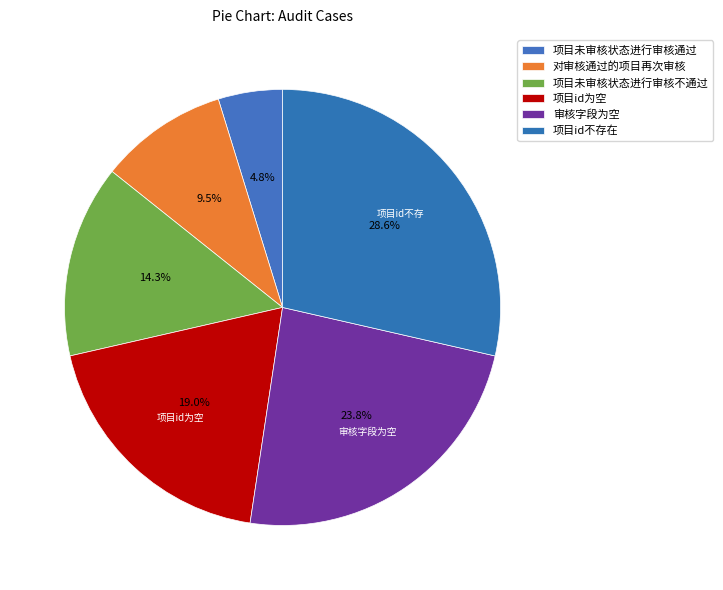

To the nearest percent, what is the average slice percentage?

17%